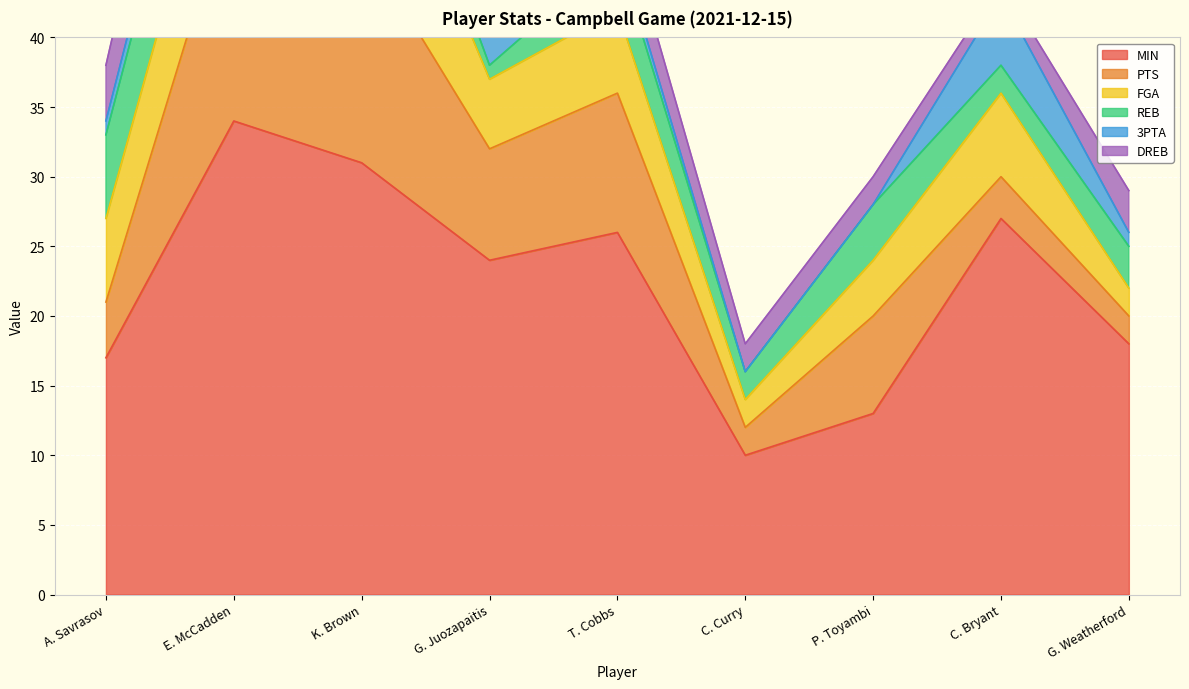

How many categories are shown in the chart?

9